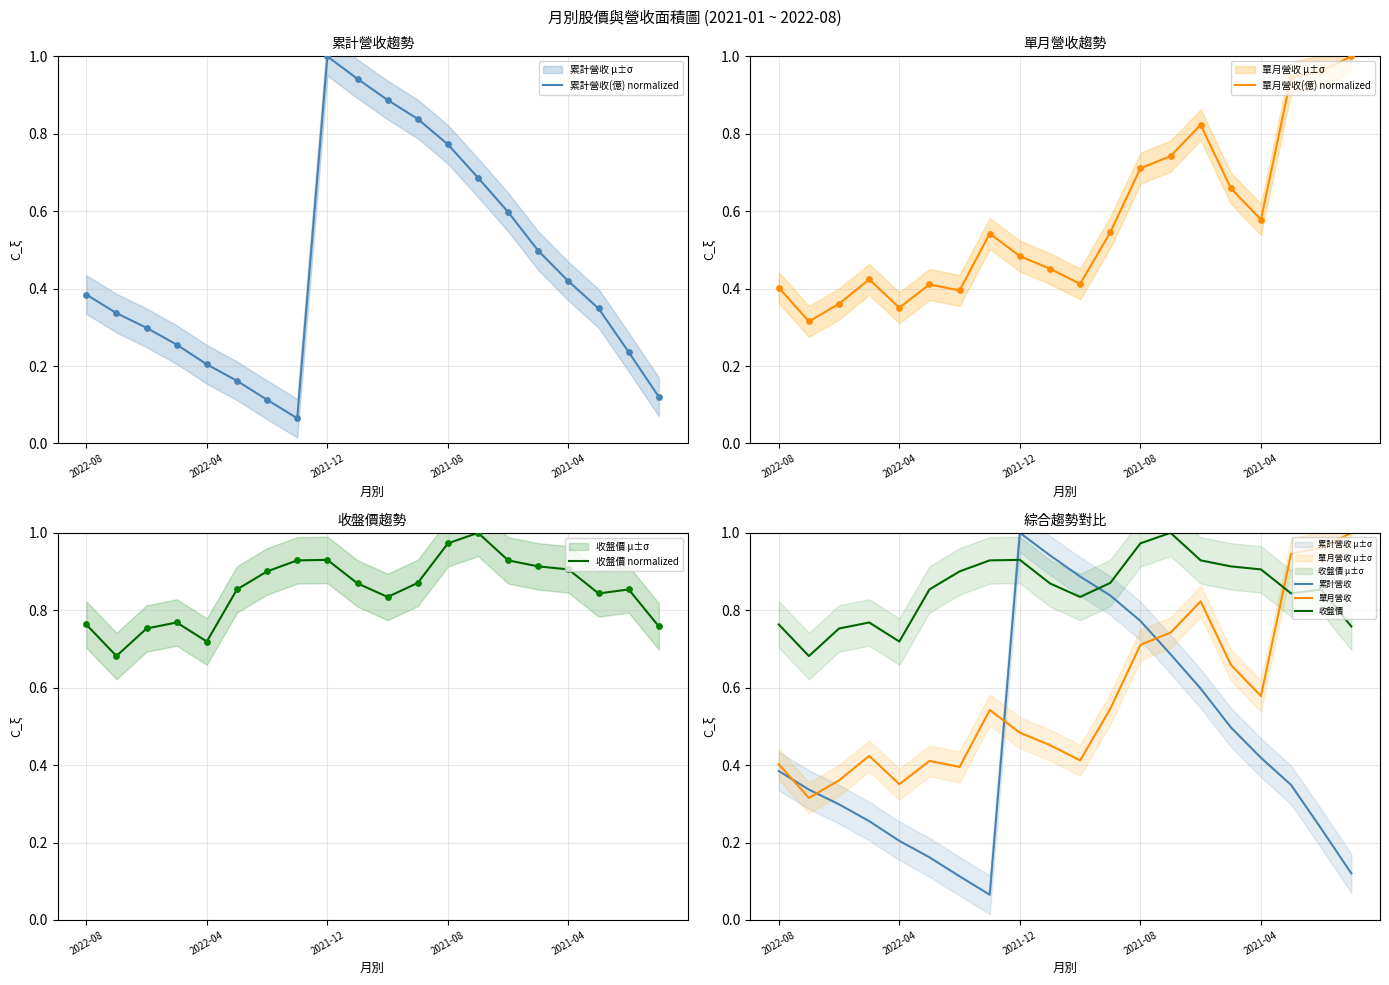

At which label does 累計營收 reach its peak?

2021-12